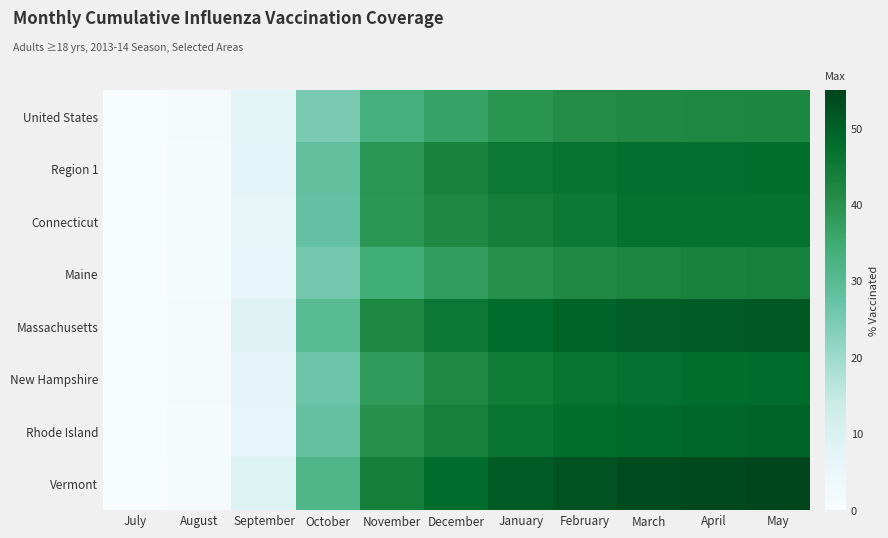

What is the spread (max minus min) of values at March?

11.9